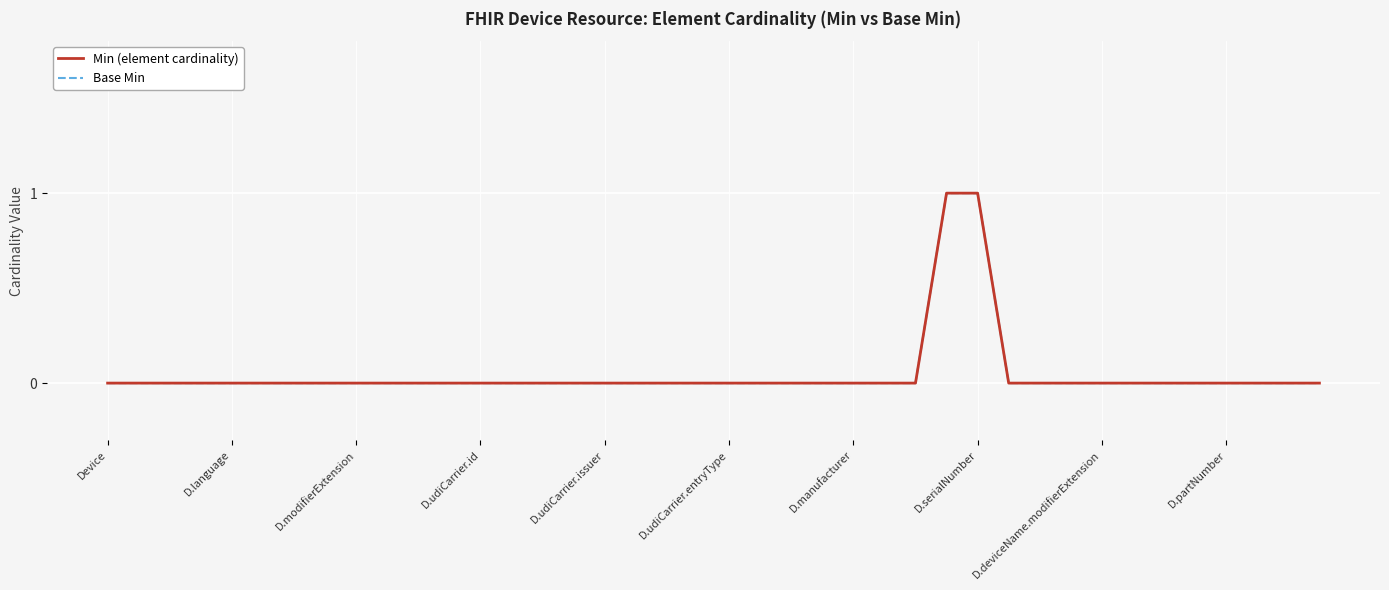

Does the chart have visible grid lines?

Yes